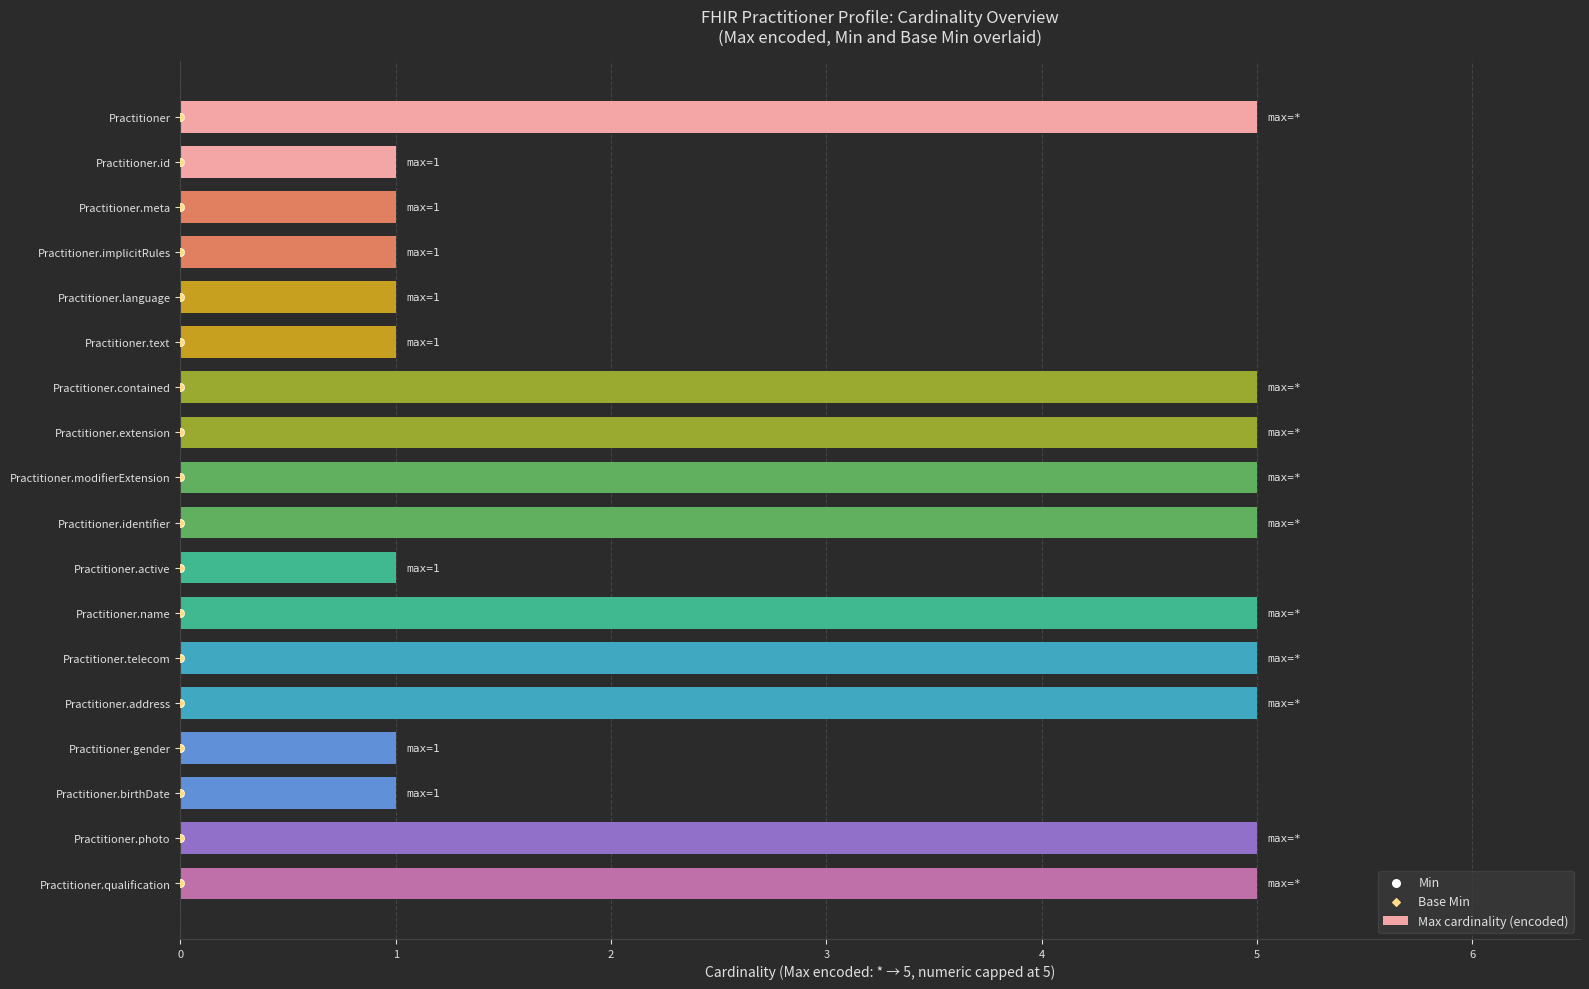

True or false: Max cardinality (encoded) has a value of 5 at Practitioner.telecom.

True